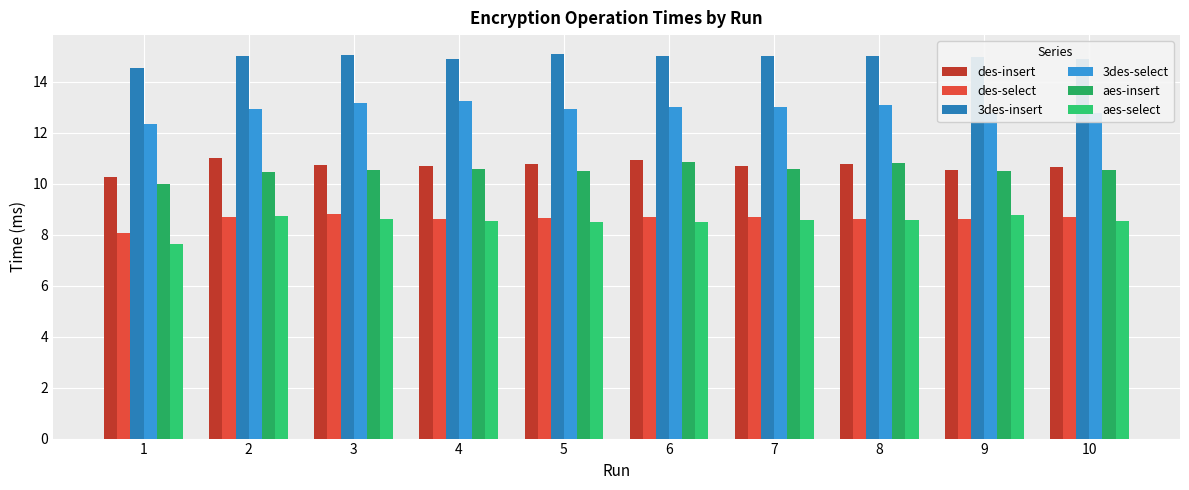

Reading left to right, transcribe all the data shown in this chart.

des-insert: 10.3	11.0	10.8	10.7	10.8	10.9	10.7	10.8	10.6	10.7
des-select: 8.1	8.7	8.8	8.6	8.7	8.7	8.7	8.6	8.6	8.7
3des-insert: 14.6	15.0	15.1	14.9	15.1	15.0	15.0	15.0	15.0	14.9
3des-select: 12.4	12.9	13.1	13.2	12.9	13.0	13.0	13.1	12.8	12.8
aes-insert: 10.0	10.5	10.6	10.6	10.5	10.9	10.6	10.8	10.5	10.6
aes-select: 7.6	8.7	8.6	8.6	8.5	8.5	8.6	8.6	8.8	8.5